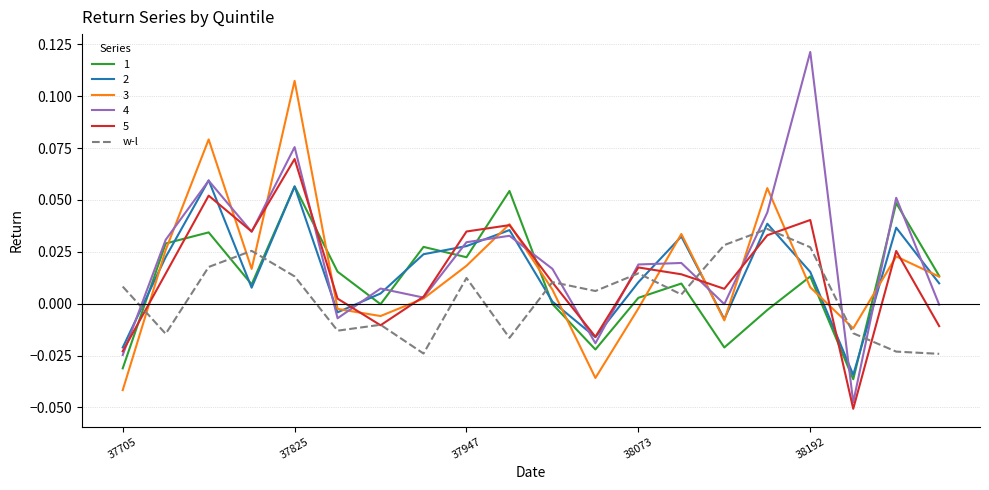

After their last crossing, which series has the higher values: w-l or 1?

1